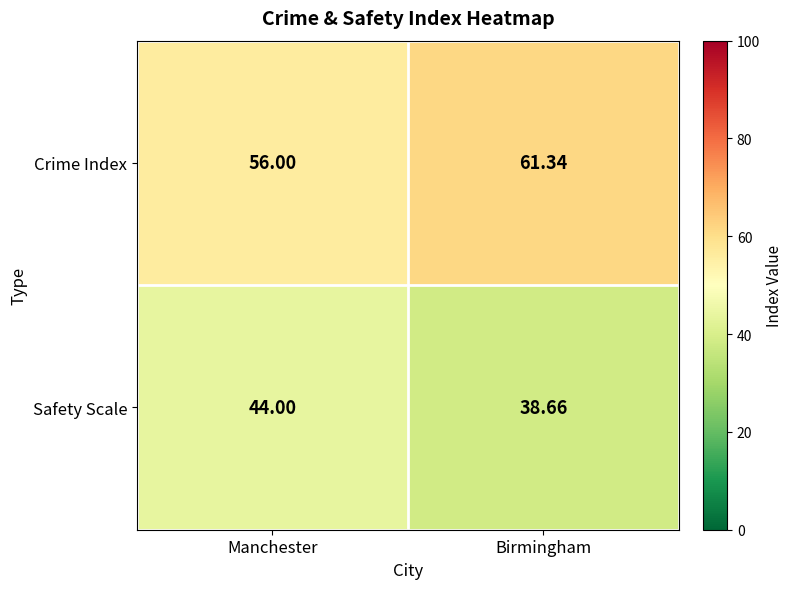

Which category has the lowest value across all series?

Birmingham